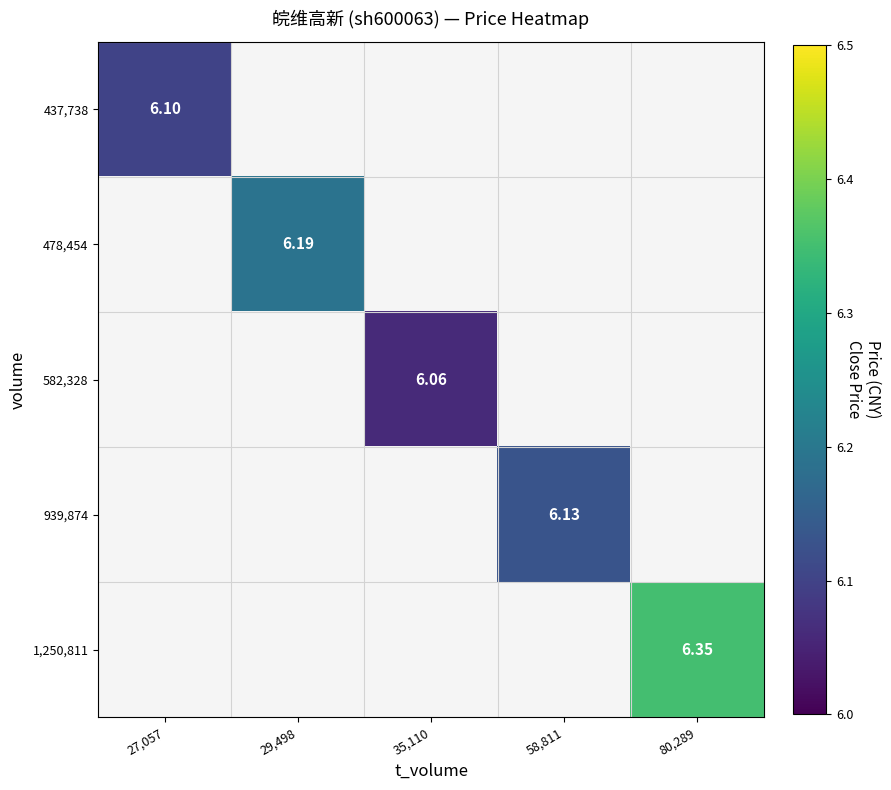

What is the minimum value shown in the chart?

6.1